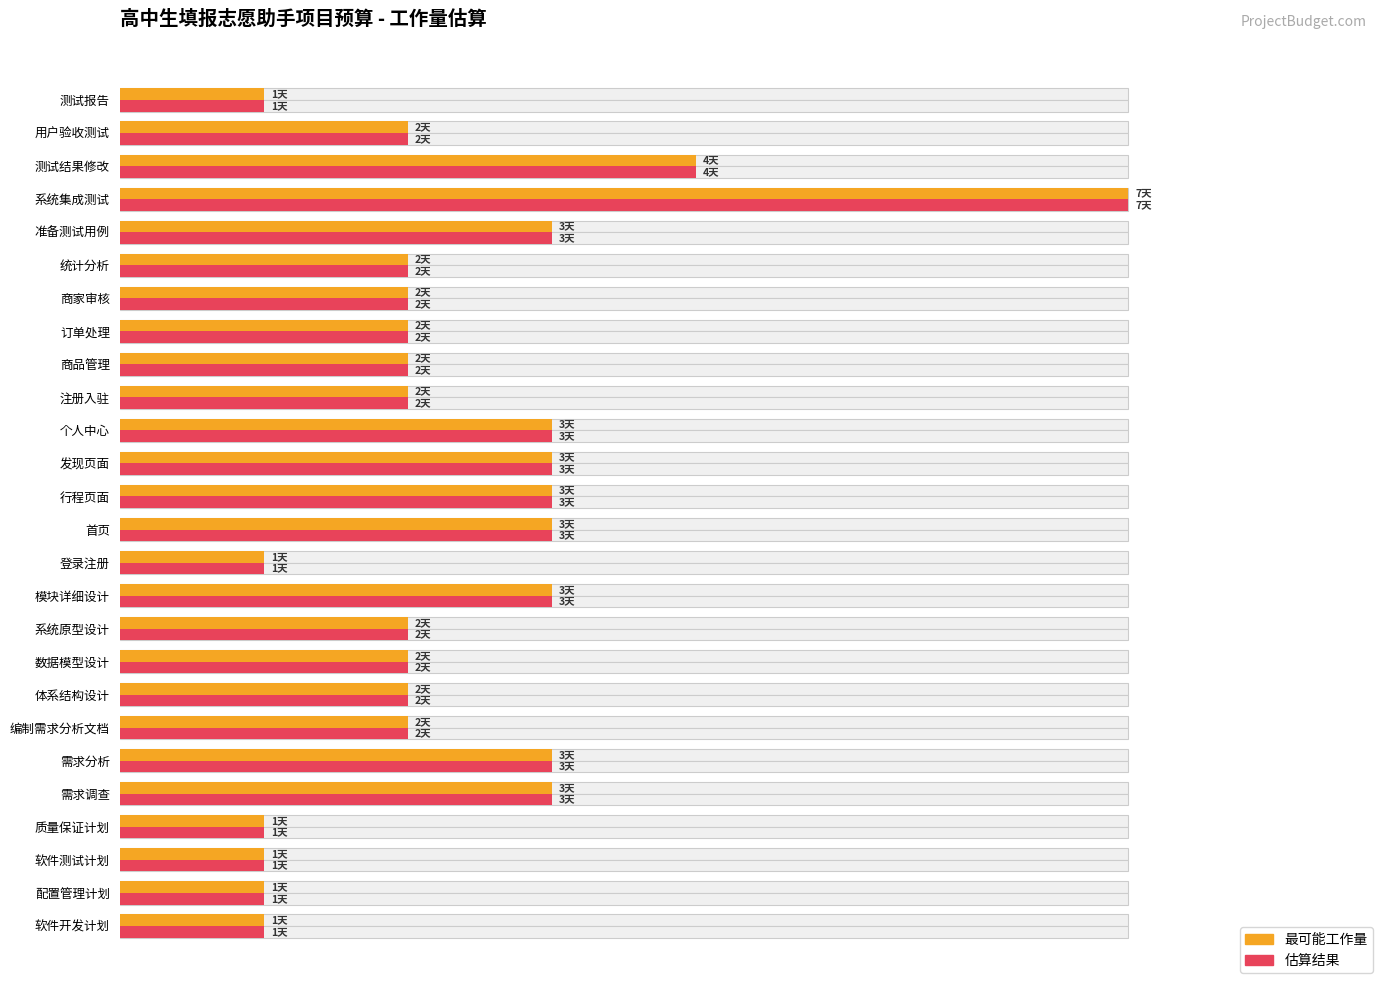

What are all the series names shown in the legend?

最可能工作量, 估算结果